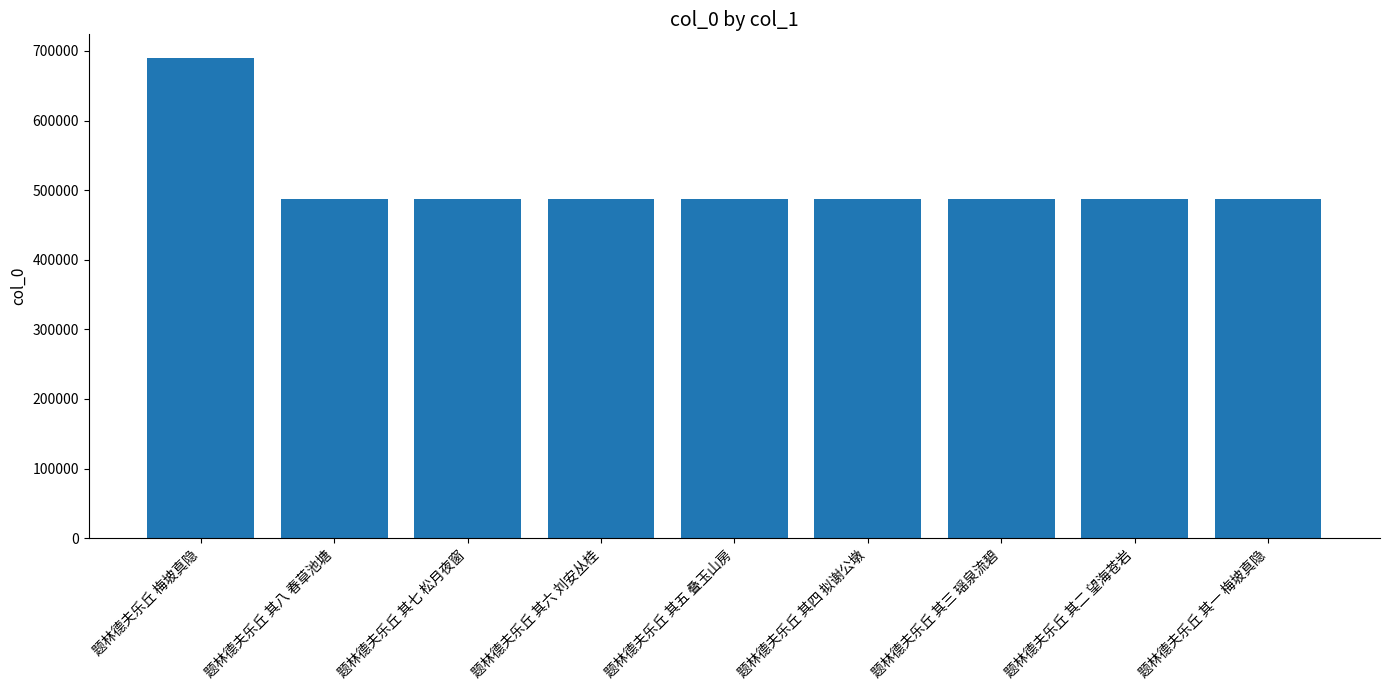

What is the minimum value shown in the chart?

487671